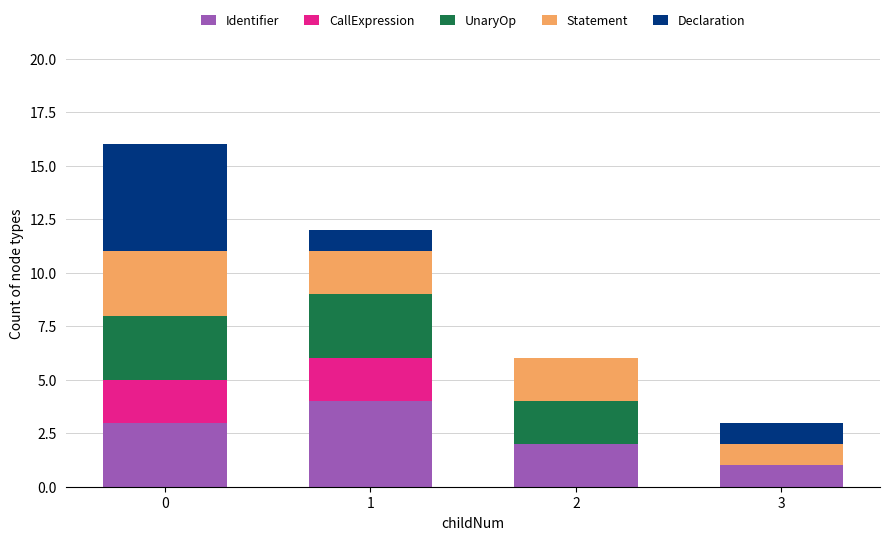

Where is Identifier nearest to the value 2?

2